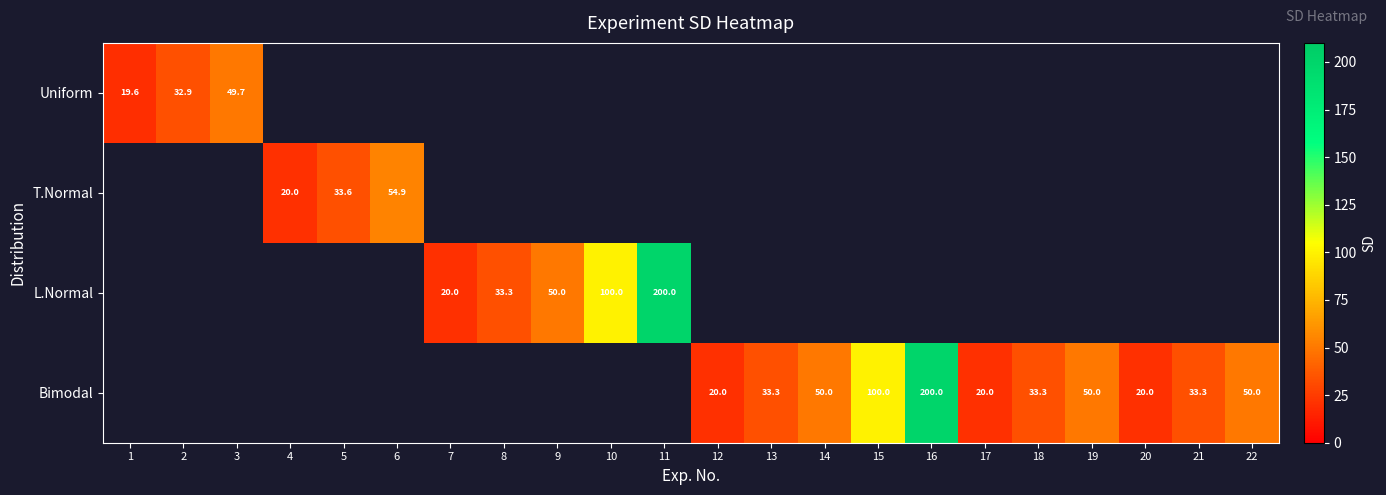

What is the approximate value of T.Normal at 5?

33.6